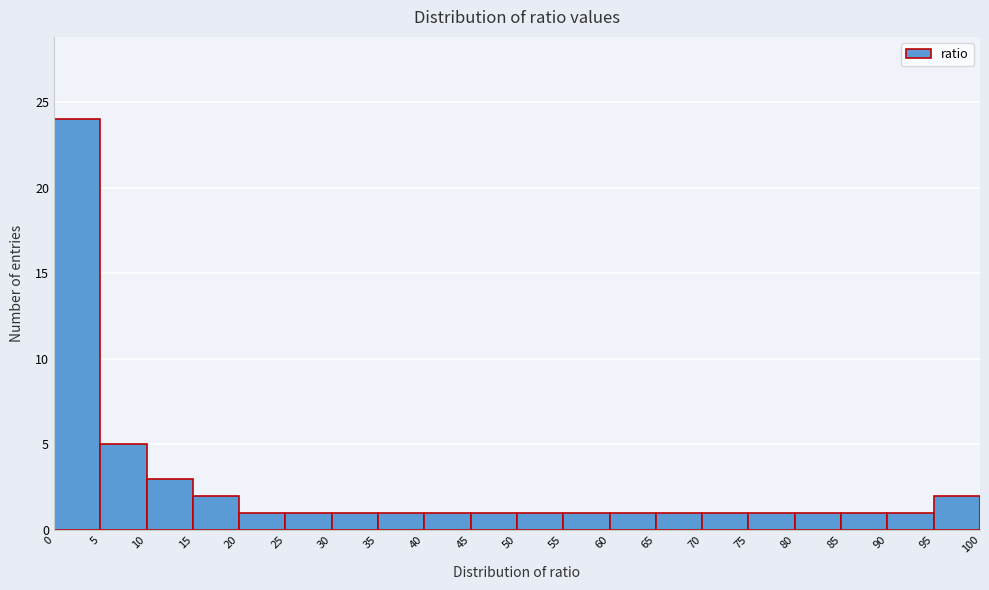

Over which range of the x-axis is the bar tallest?

0 to 5